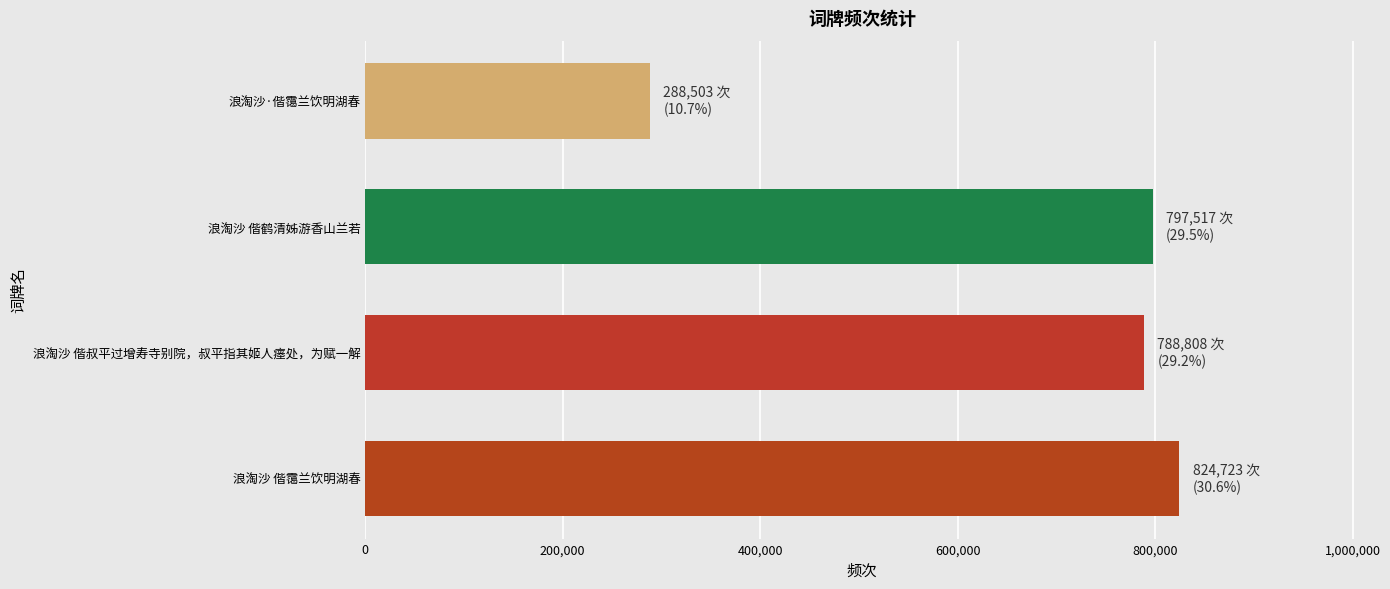

What is the greatest value displayed?

824723